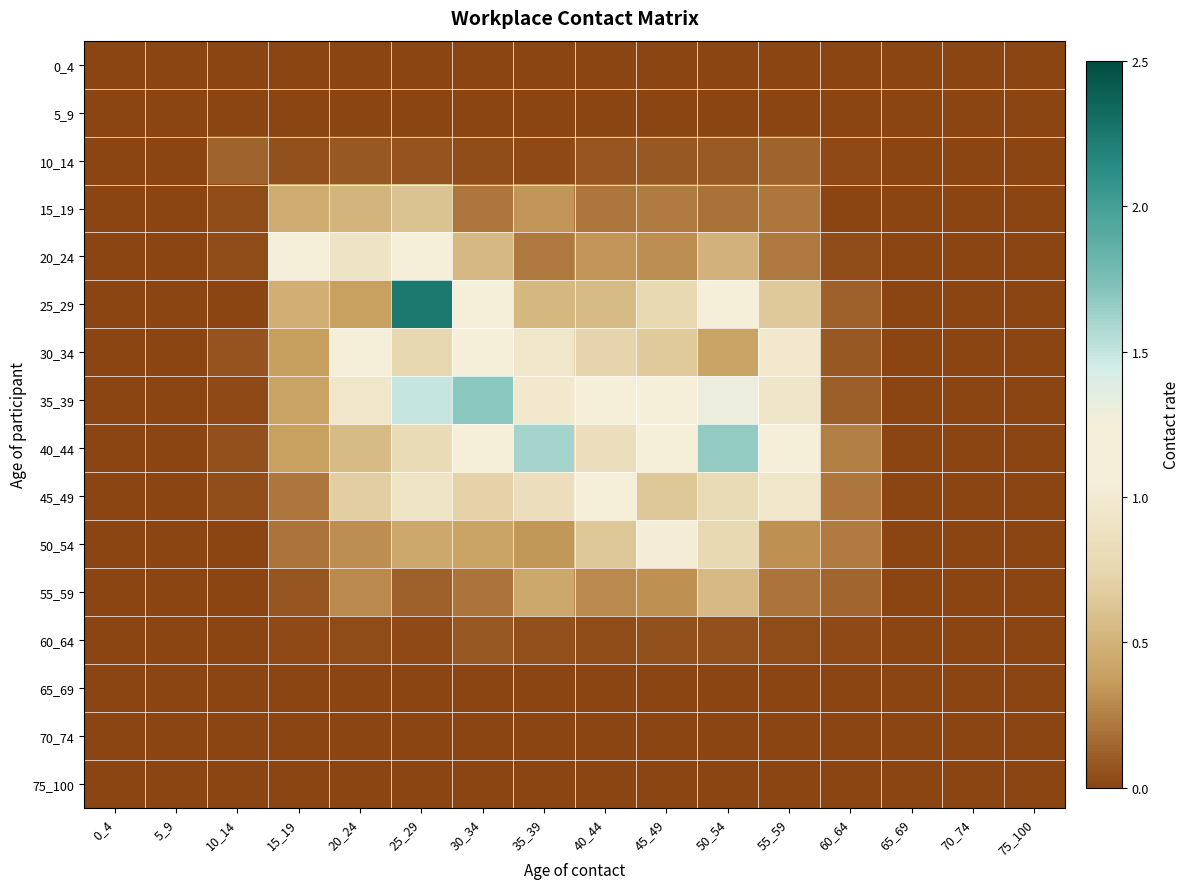

Which has a higher value, 35_39 or 50_54?

35_39